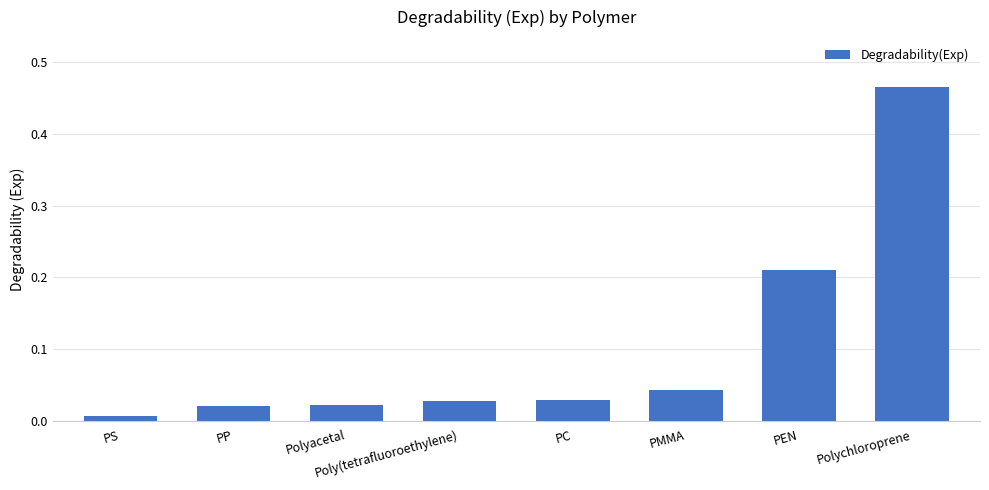

What is the label of the 7th bar from the right?

PP